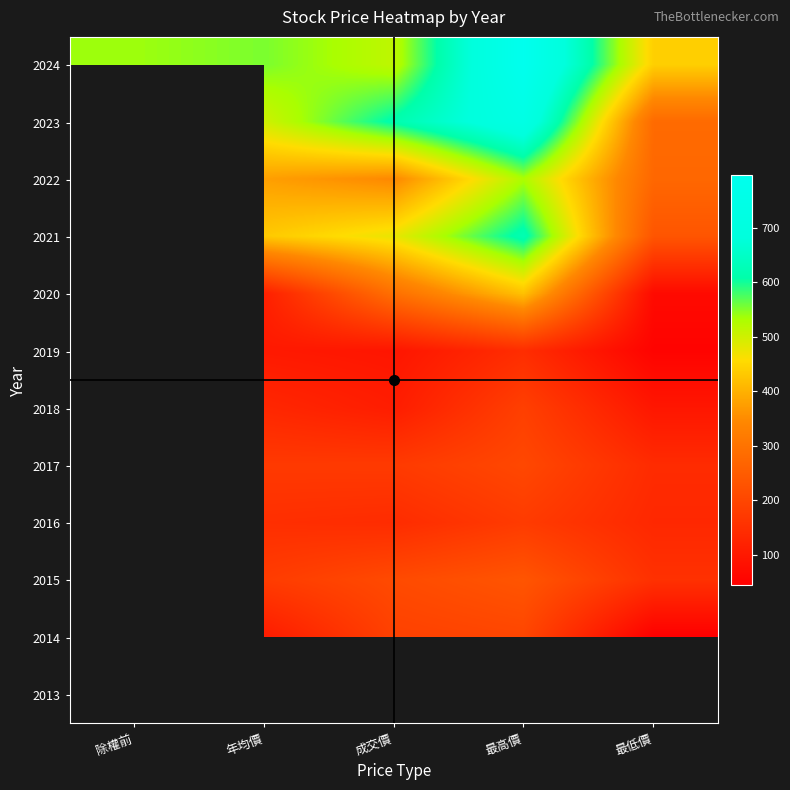

Rank the categories by 2024 value from highest to lowest.

最高價, 年均價, 除權前, 成交價, 最低價